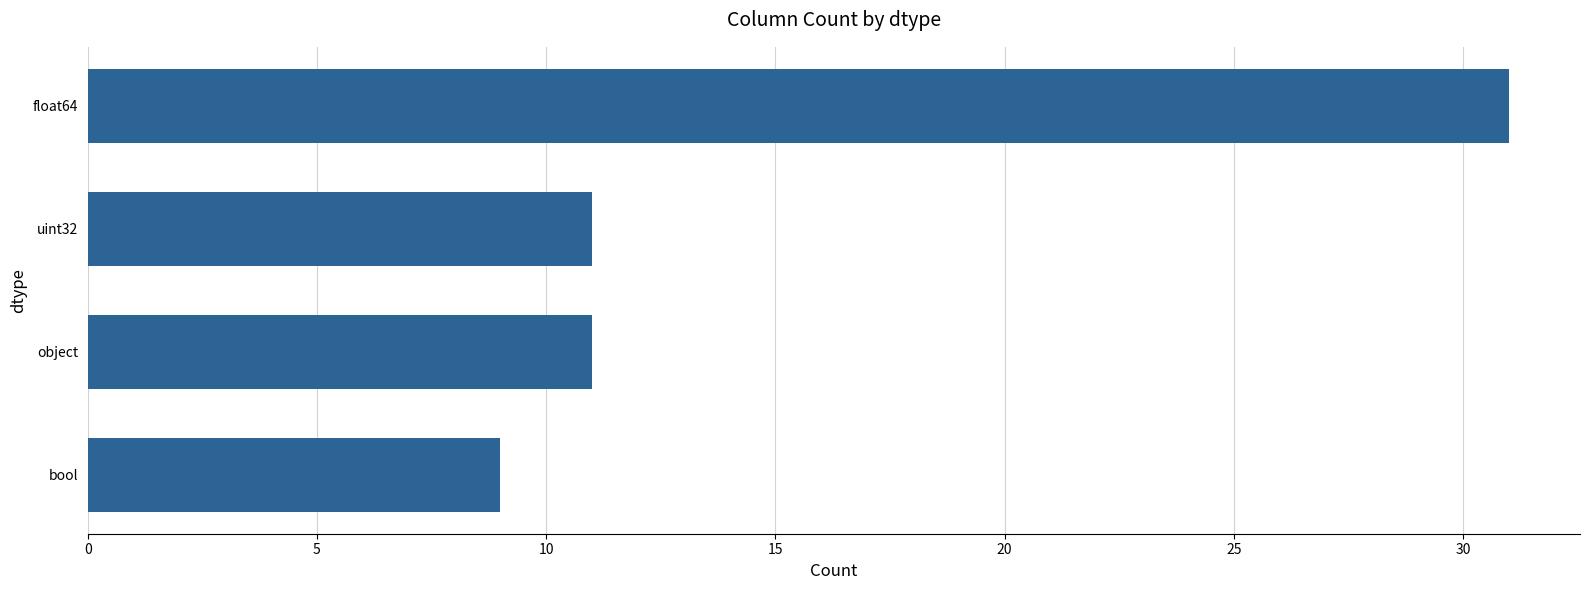

Which category has the highest value across all series?

float64